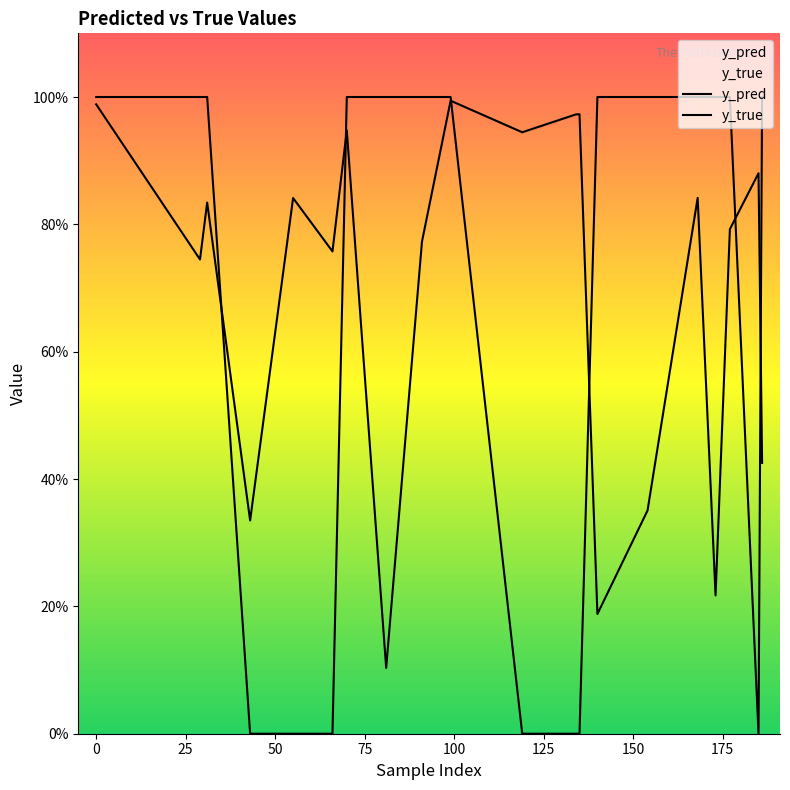

The y_true series shows 1.0 at 0. True or false?

True